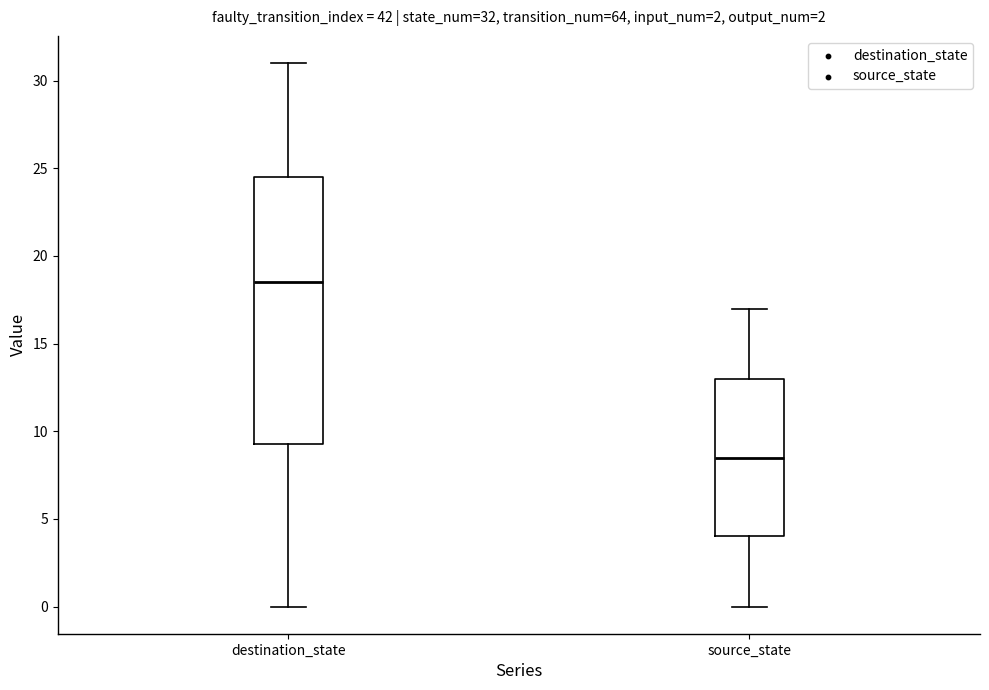

Which box has the lowest median line?

source_state